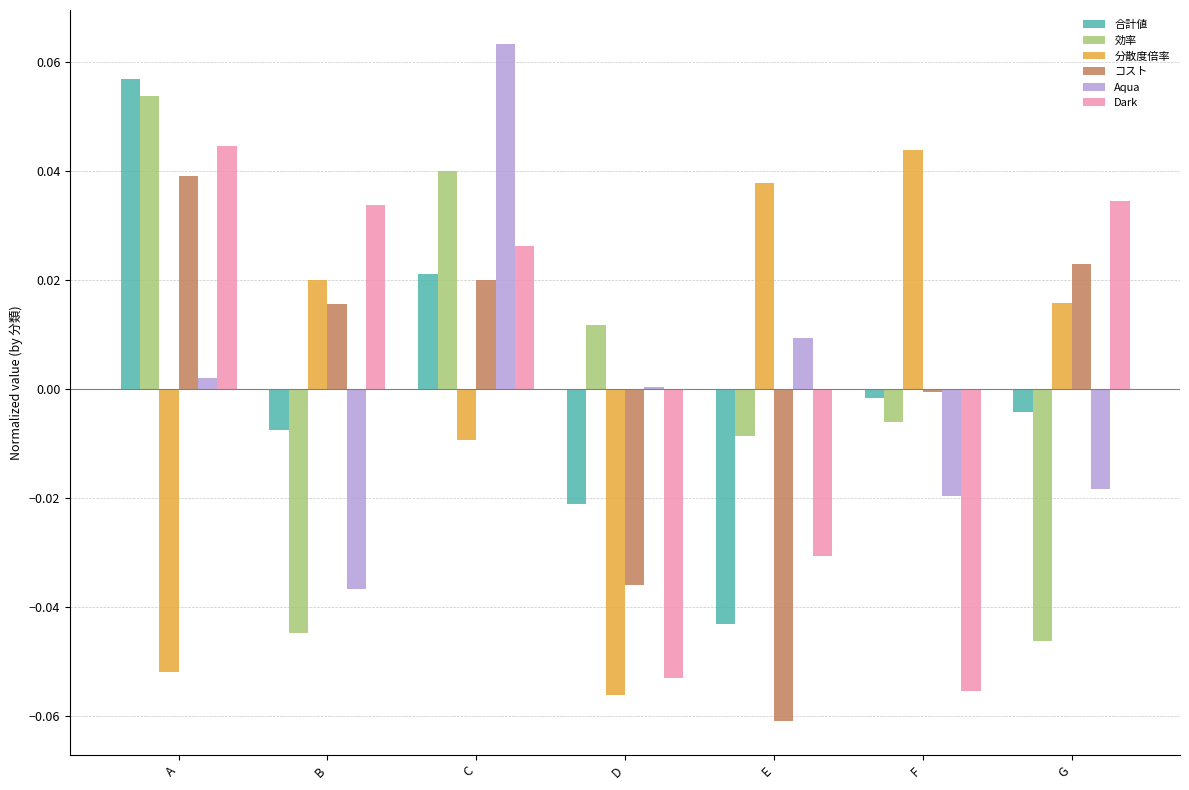

Between B and C, which series saw the biggest shift?

Aqua